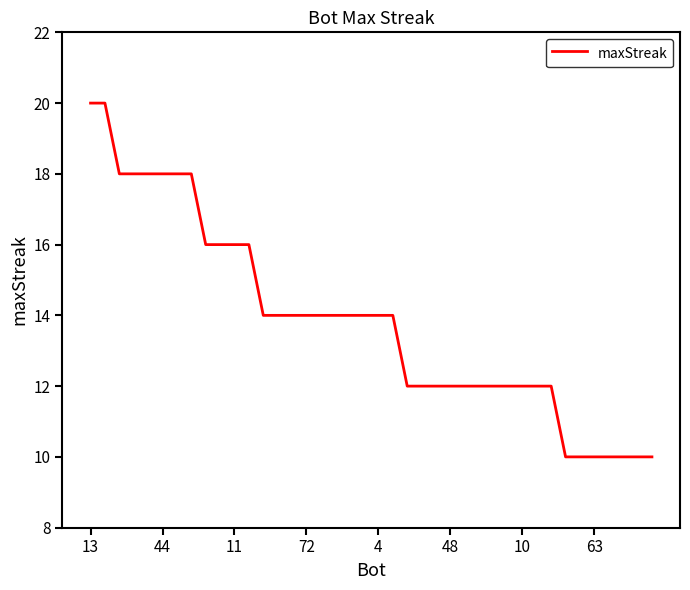

What is the greatest value displayed?

20